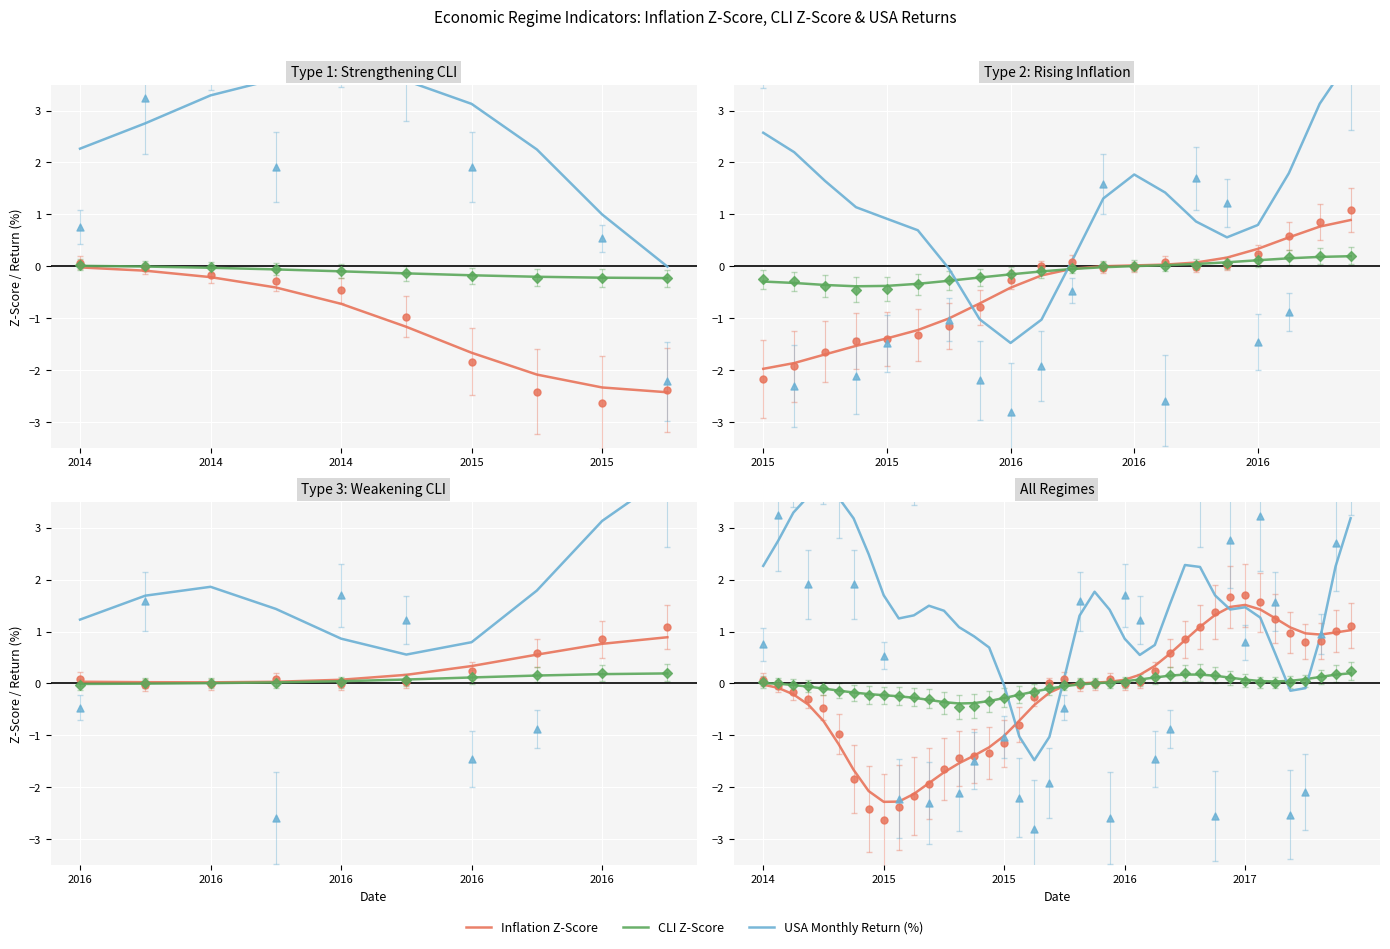

At how many categories does at least one series exceed 1?

28